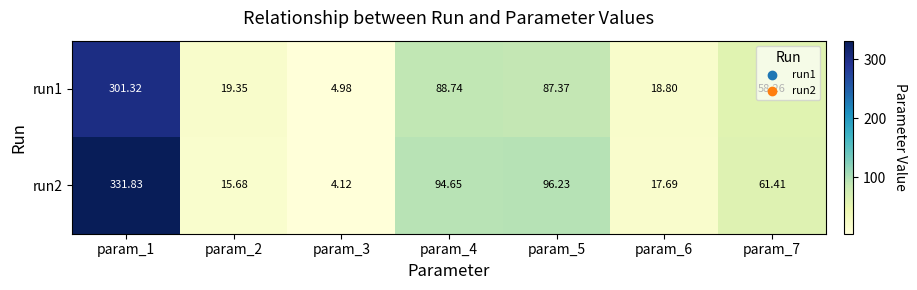

List the series in order of their peak value, highest first.

run2, run1